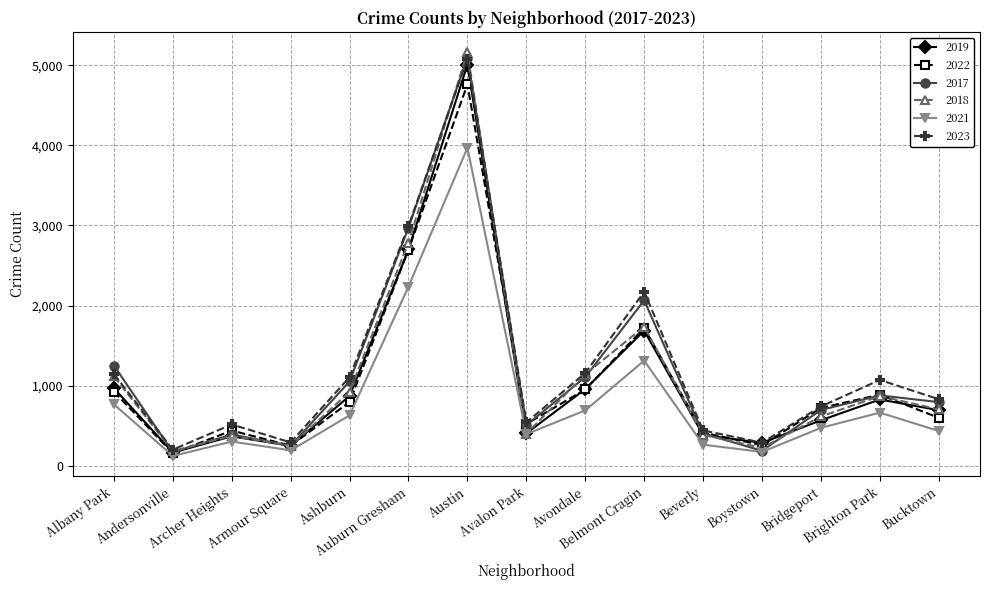

Is it true that 2018 equals 616 at Bridgeport?

True